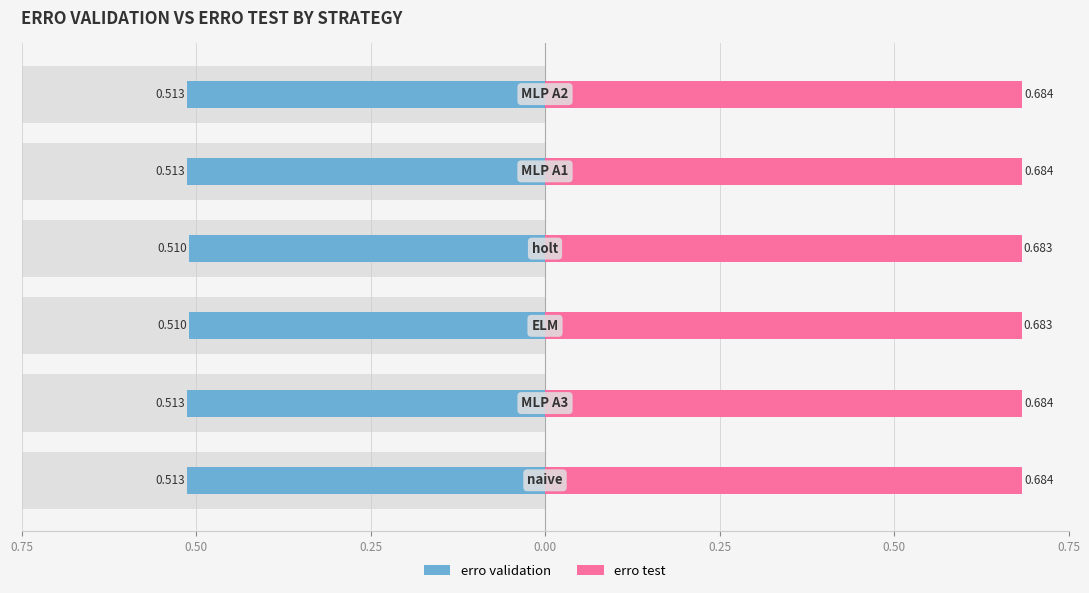

Reading left to right, list all the values displayed in this chart.

erro validation: -0.5	-0.5	-0.5	-0.5	-0.5	-0.5
erro test: 0.7	0.7	0.7	0.7	0.7	0.7